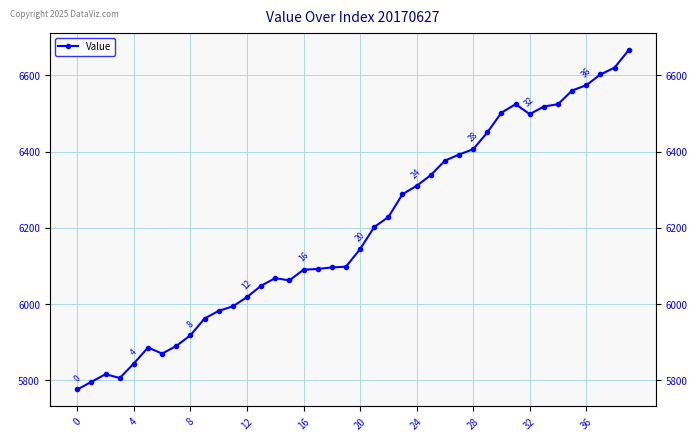

What is the difference between the maximum and minimum values?

890